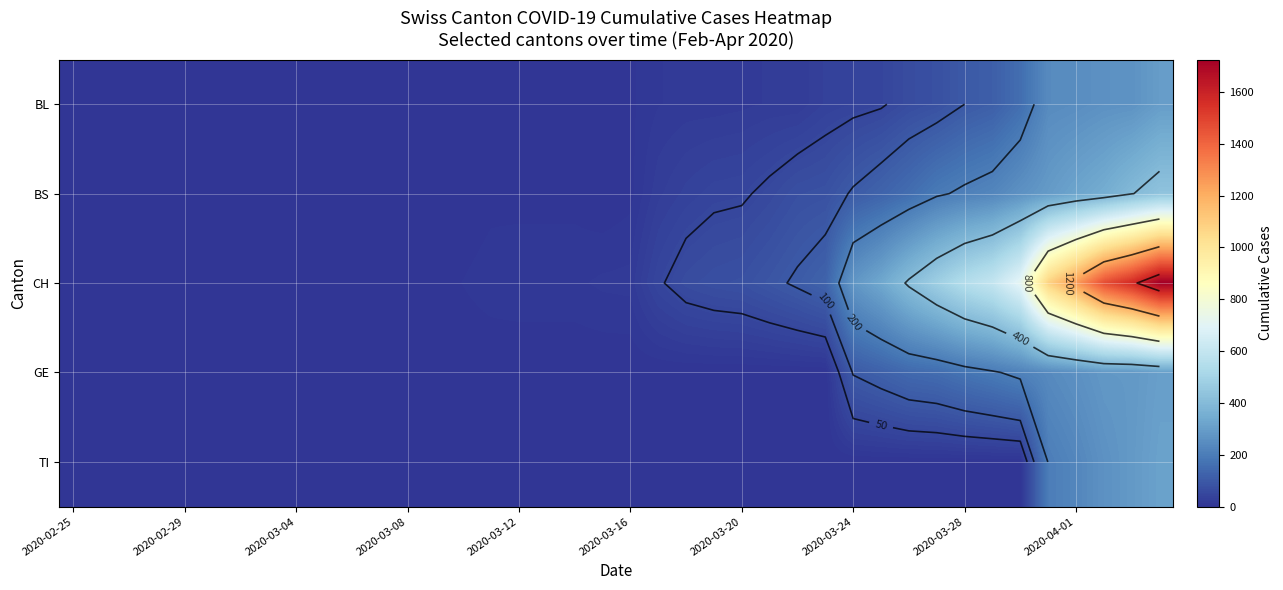

How many categories are shown in the chart?

40